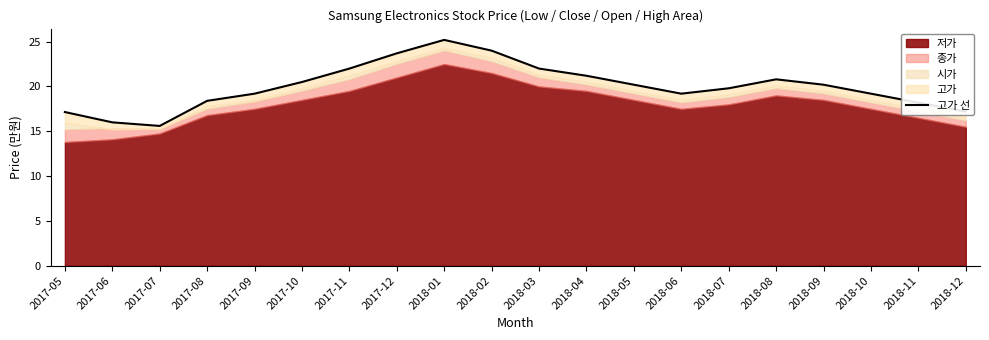

What is the value of the 9th point from the left?

25.2